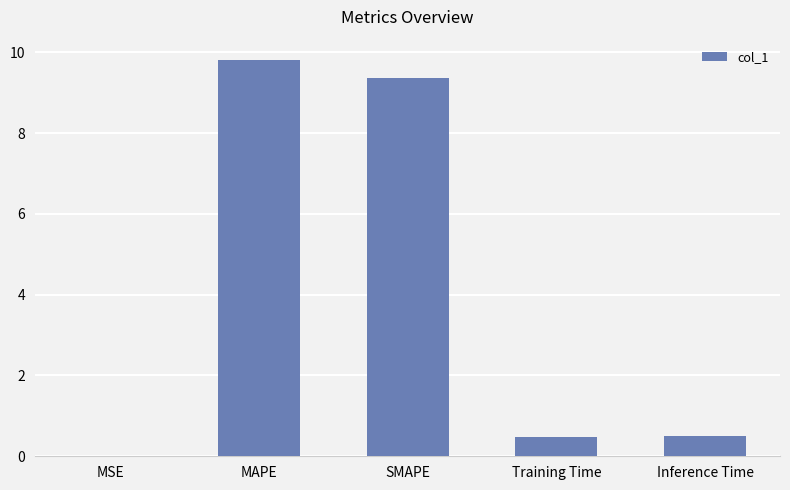

What is the sum of all values?

20.2